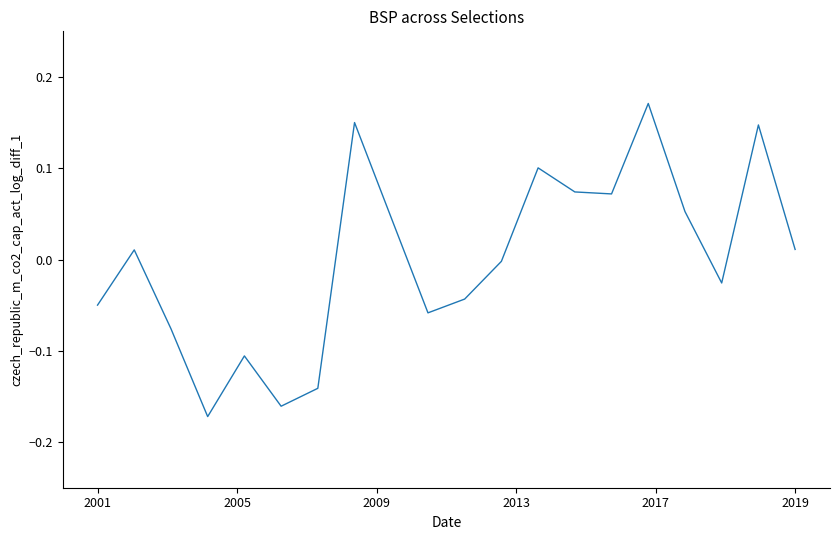

How many lines are shown in the chart?

1